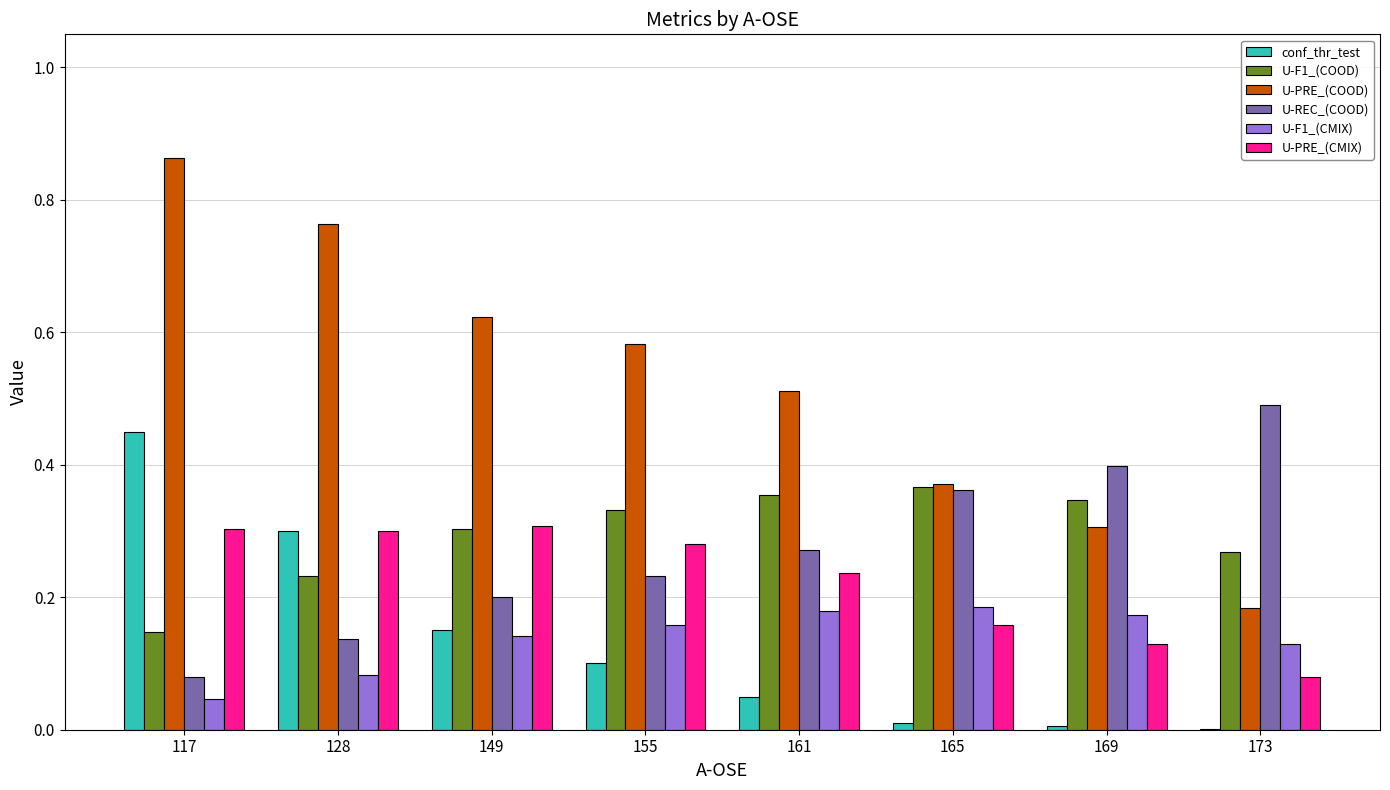

Which series changed the most between 155 and 169?

U-PRE_(COOD)